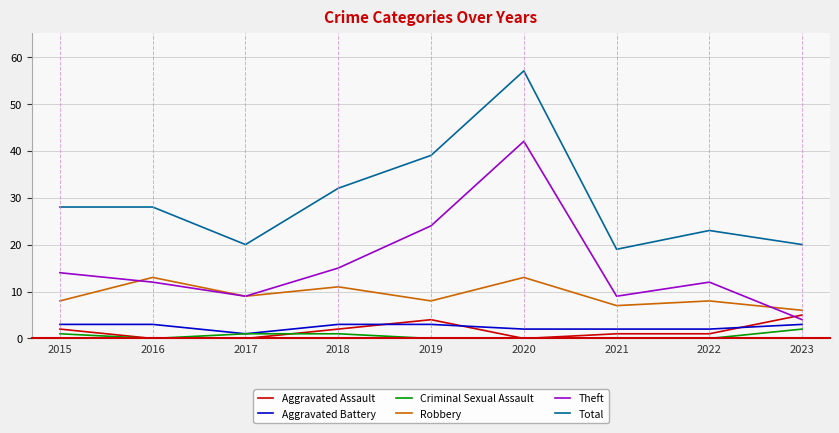

The Aggravated Battery series shows 1 at 2017. True or false?

True